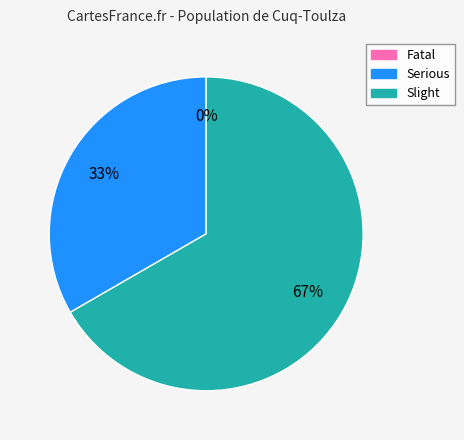

Is it true that Serious is 19% of the pie?

False